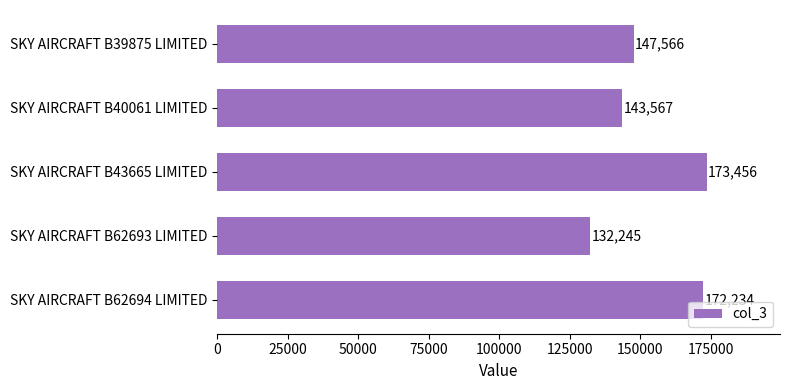

What is the difference between the maximum and minimum values?

41211